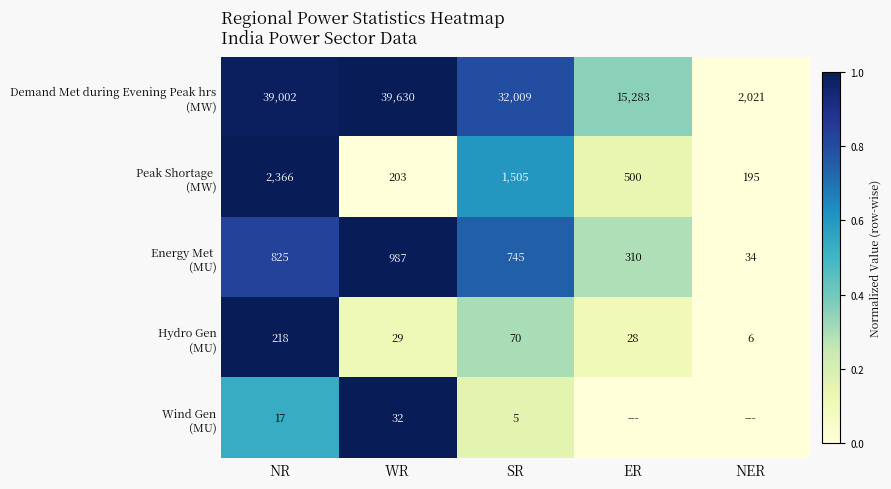

What is the spread (max minus min) of values at NR?

38985